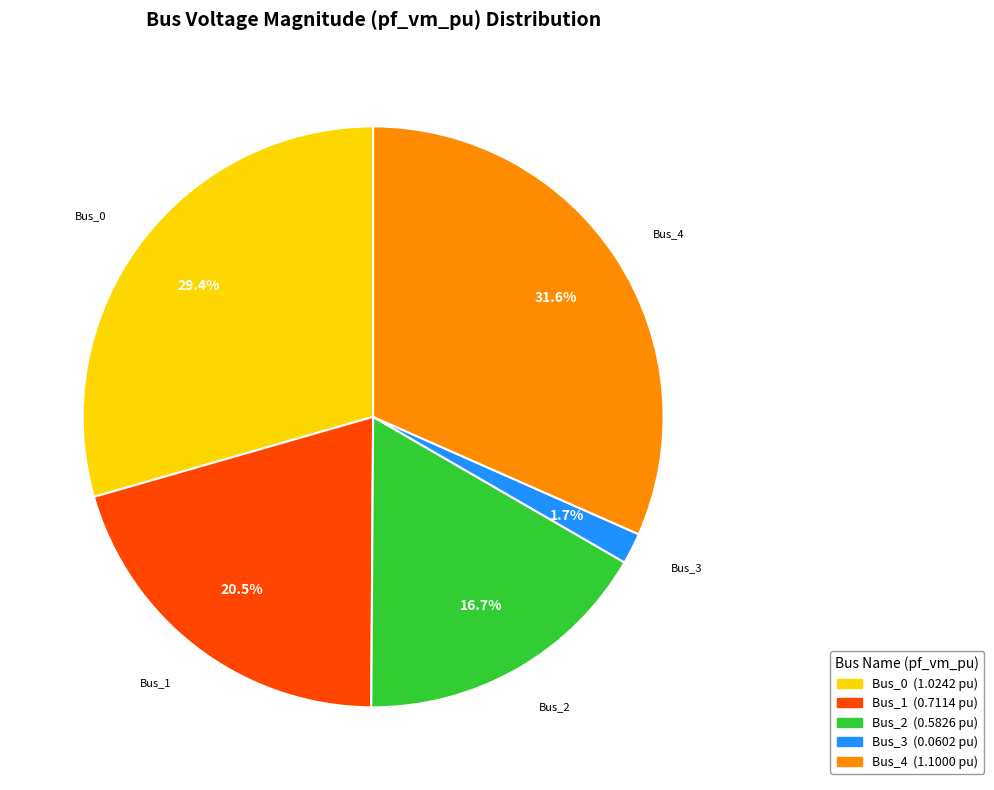

Combined, what portion of the pie is Bus_0 and Bus_4?

61.1%